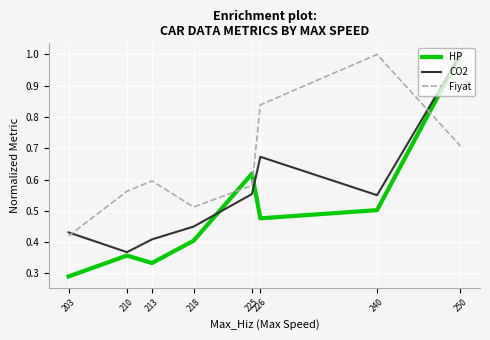

At which category is the sum across all series the highest?

250